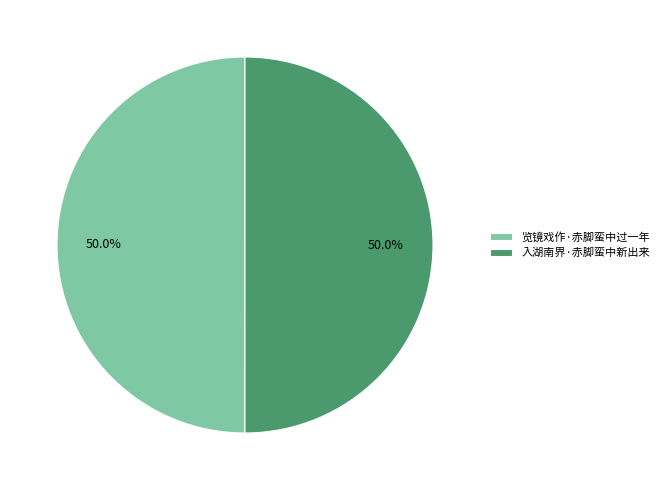

Do 览镜戏作·赤脚蛮中过一年 and 入湖南界·赤脚蛮中新出来 together represent more than half of the pie?

Yes